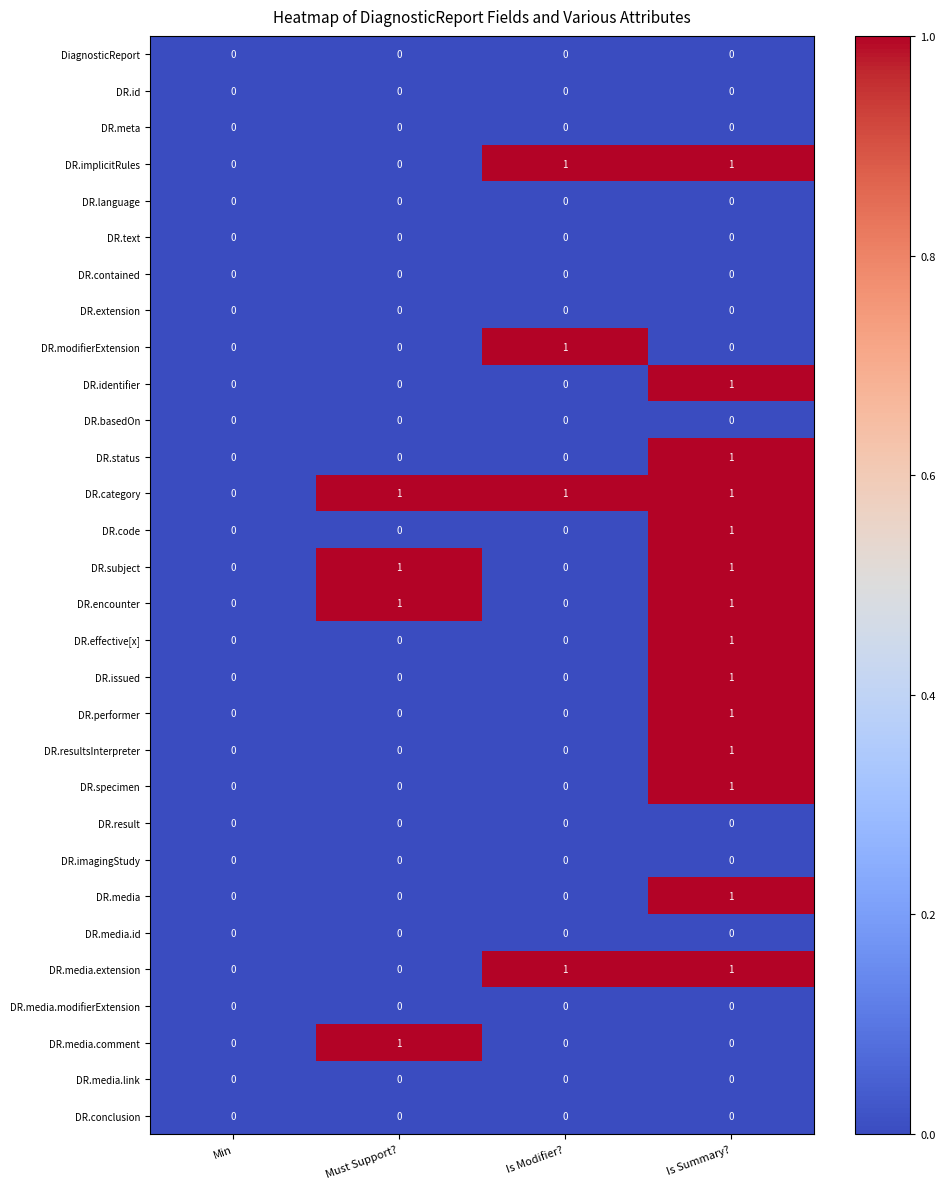

What is the total value across all series at Is Modifier??

4